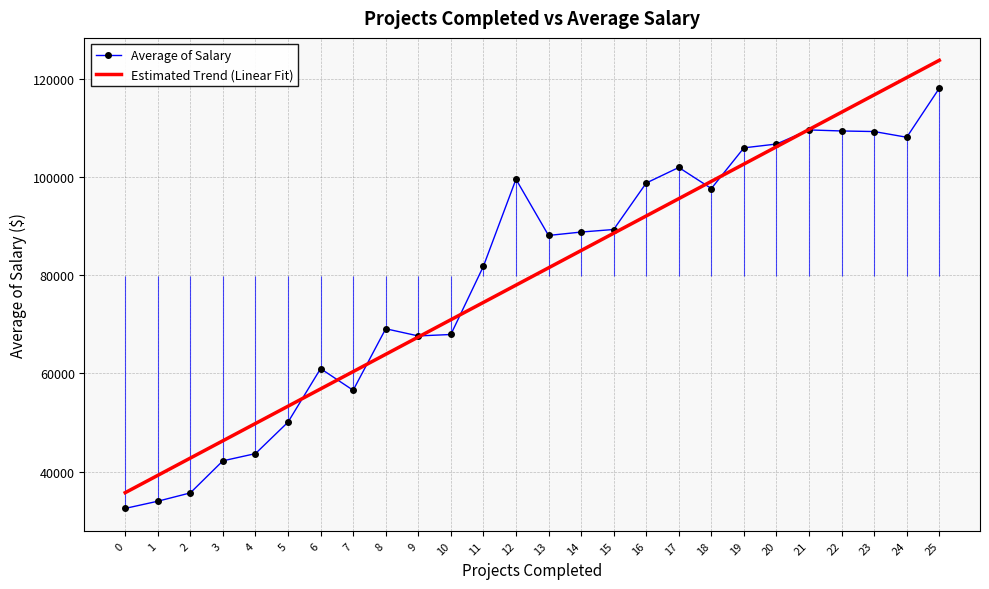

What is the greatest value displayed?

118068.0